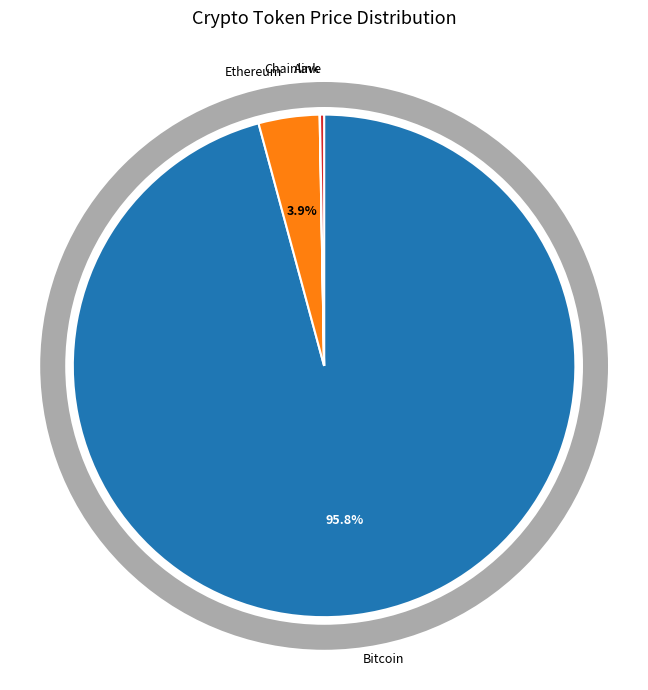

To the nearest percent, what is the average slice percentage?

25%